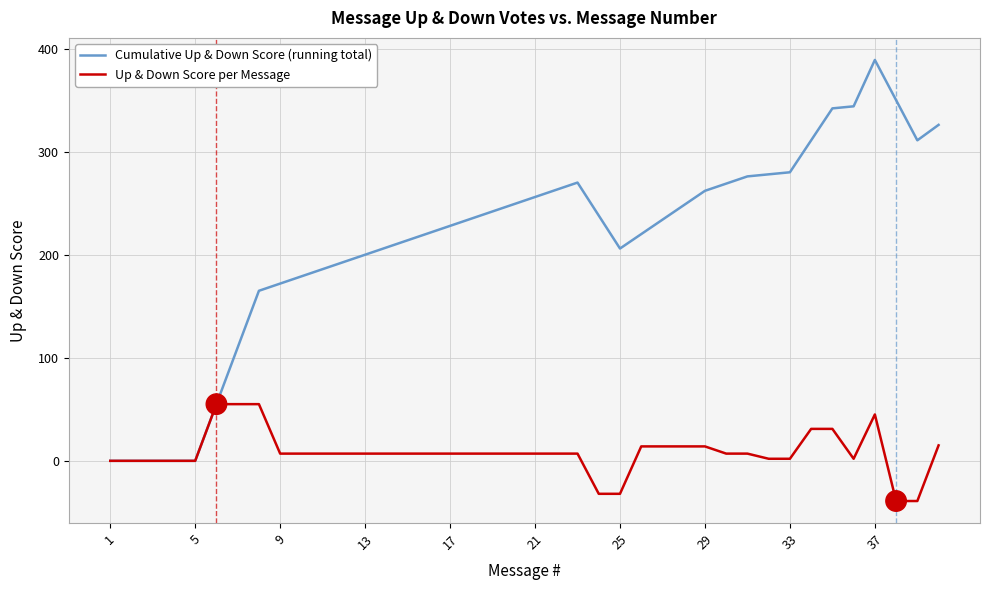

Which series has the largest total across all categories?

Cumulative Up & Down Score (running total)